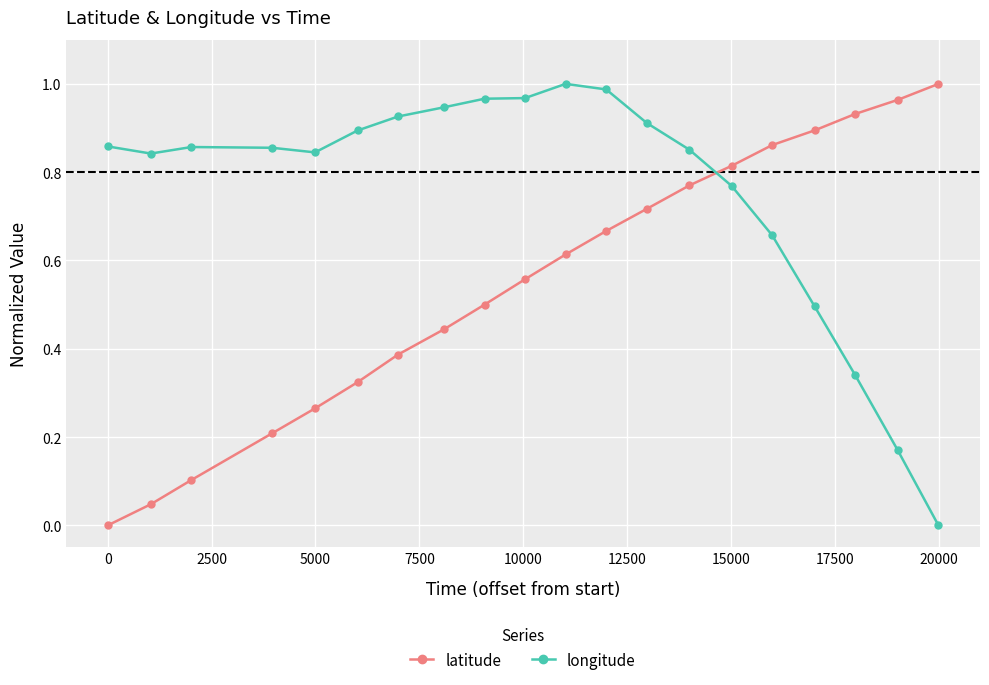

What is the sum of all longitude values?

15.1